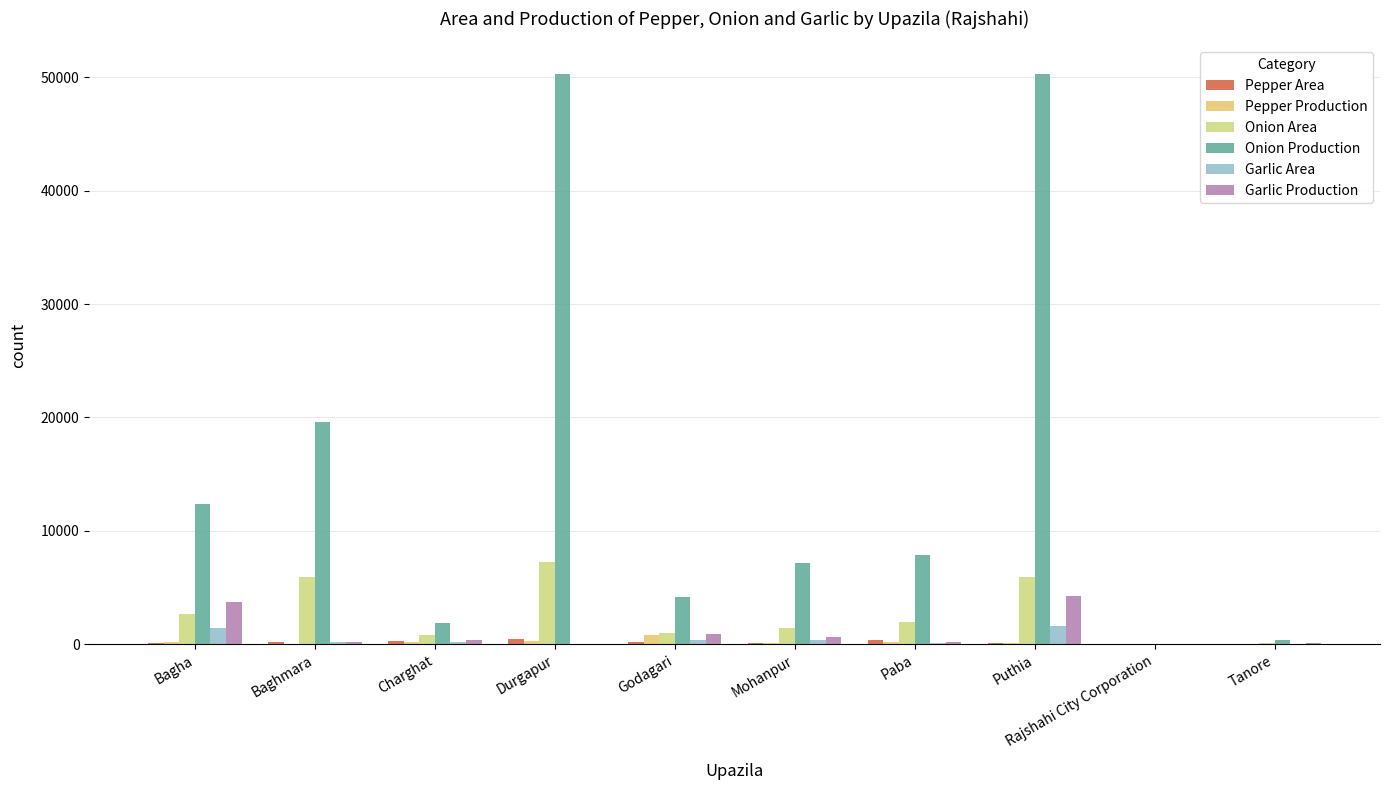

What is the label of the 1st bar from the right?

Tanore